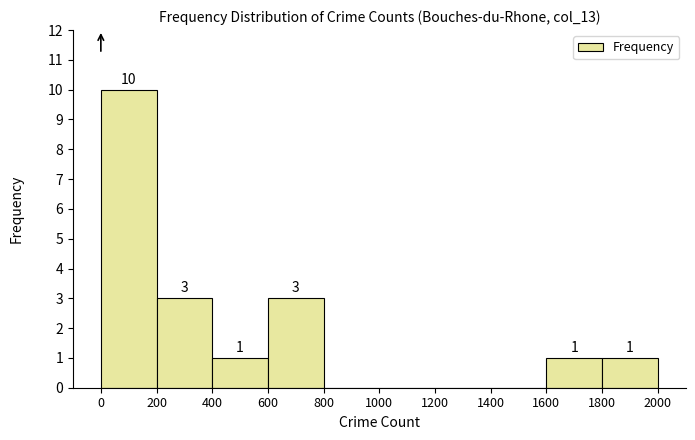

Over which range of the x-axis is the bar tallest?

0 to 200